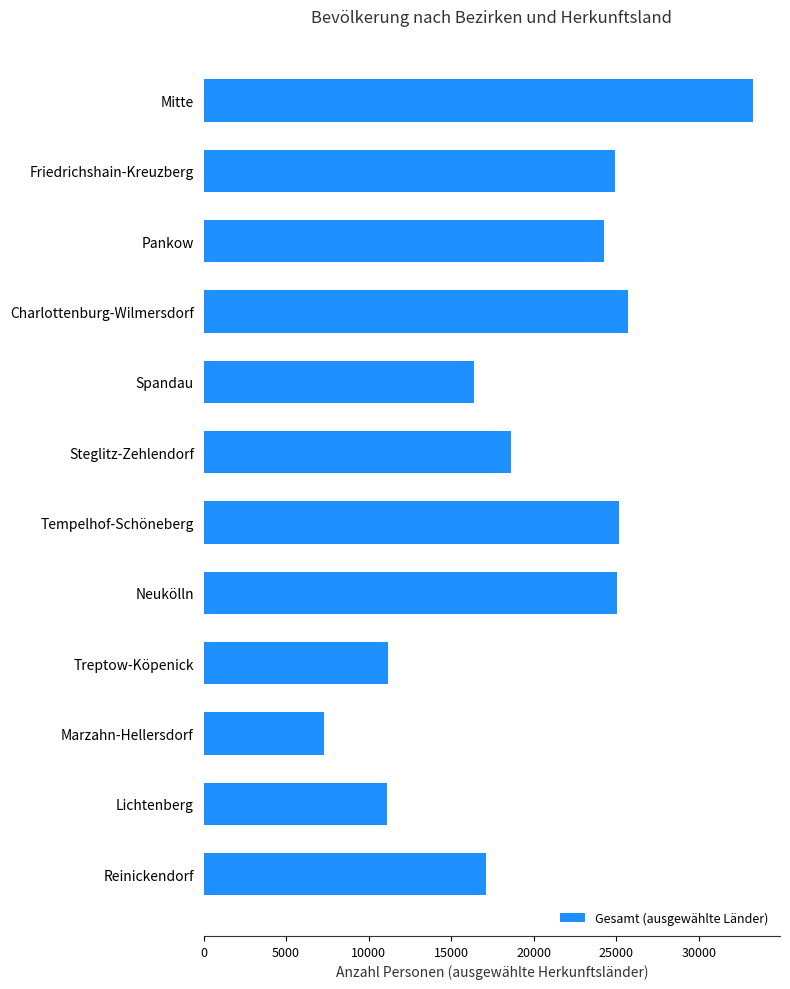

True or false: the data shows 3780 at Marzahn-Hellersdorf.

False